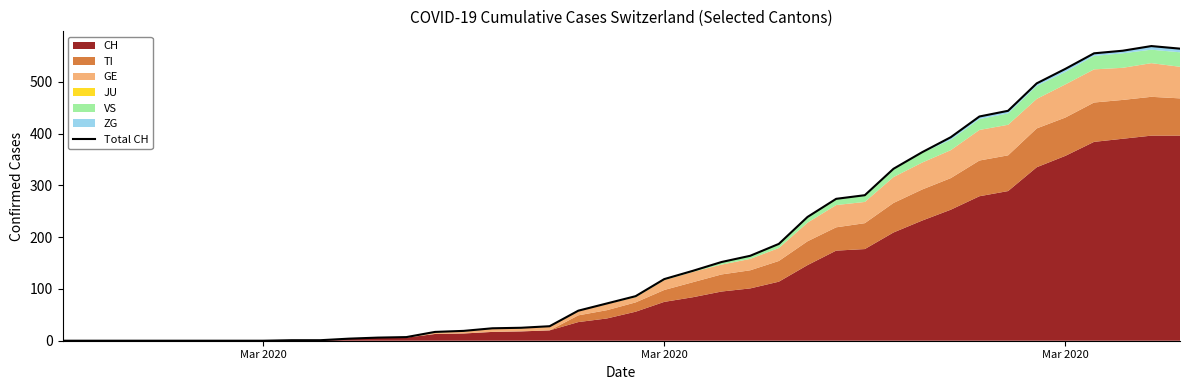

Which category has the lowest value across all series?

Mar 2020